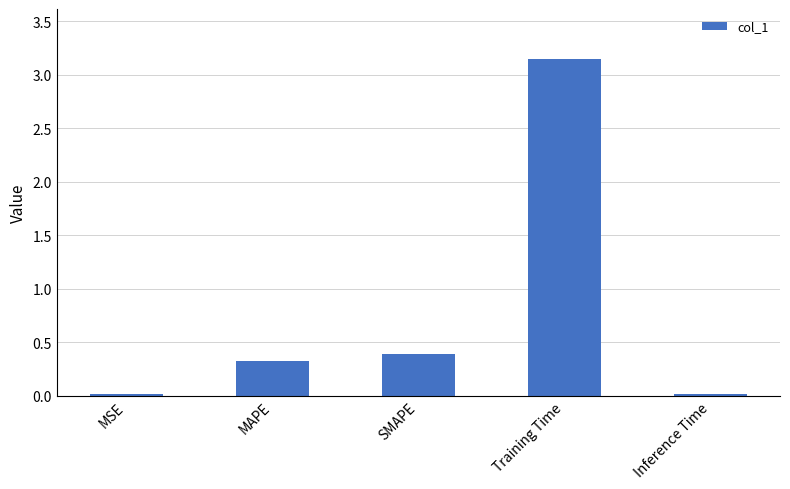

How many data points does each series have?

5